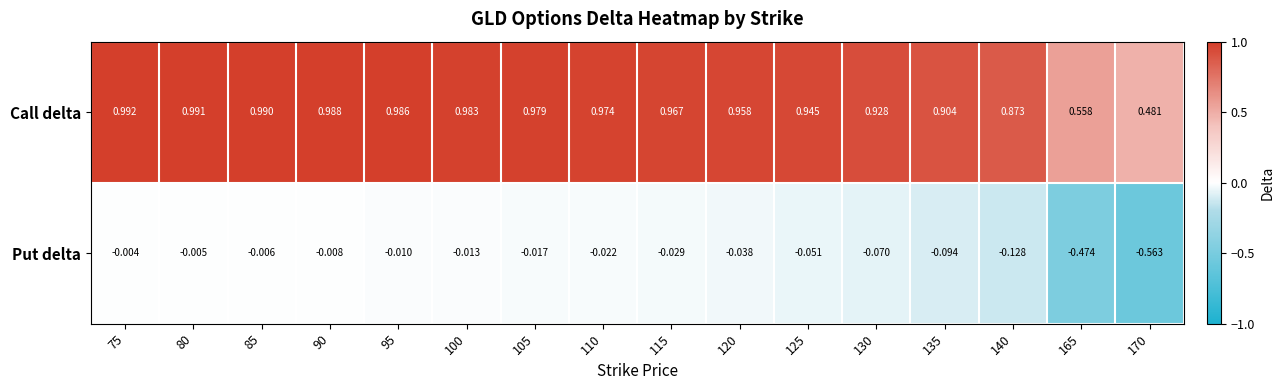

Rank the series by their maximum value, from lowest to highest.

Put delta, Call delta